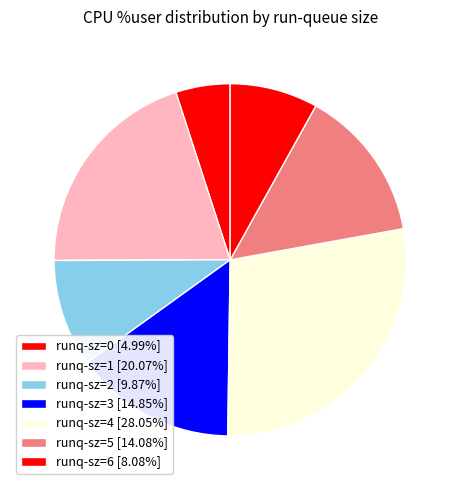

How many segments does this pie chart have?

7